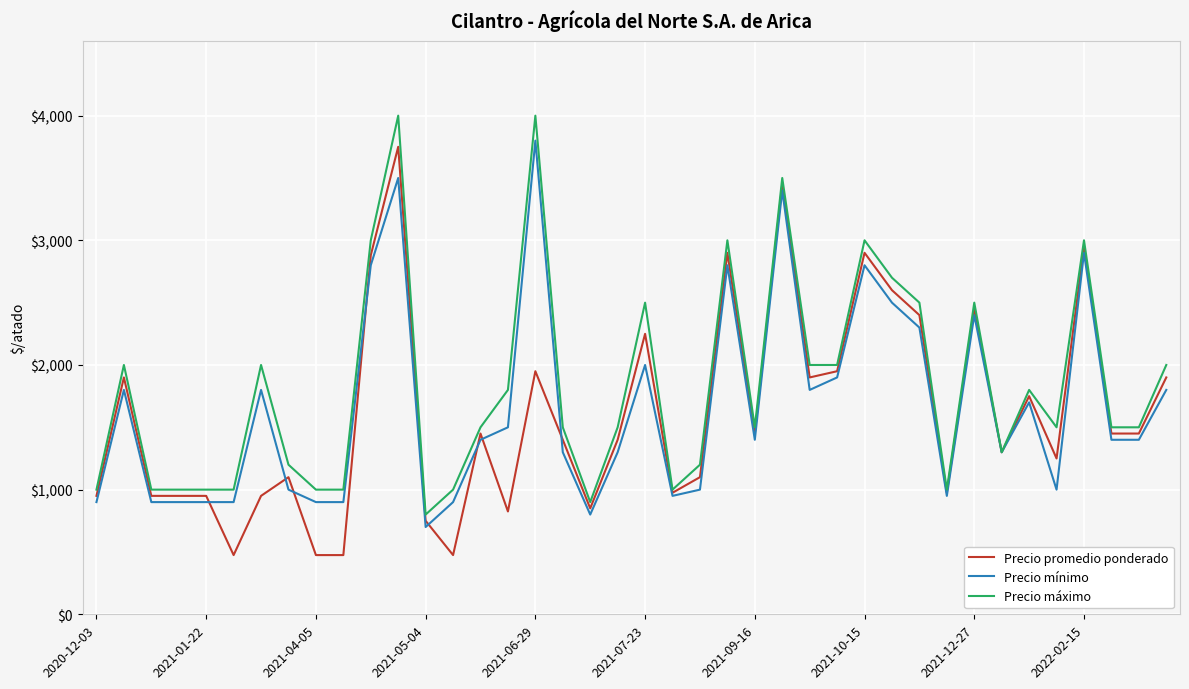

True or false: Precio mínimo and Precio promedio ponderado cross at least once.

True